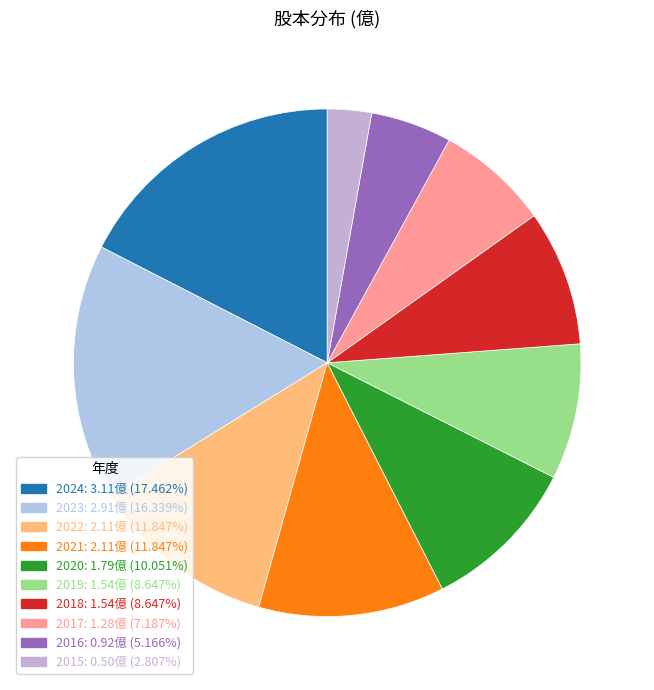

What is the change in value from 2024 to 2017?

-1.8